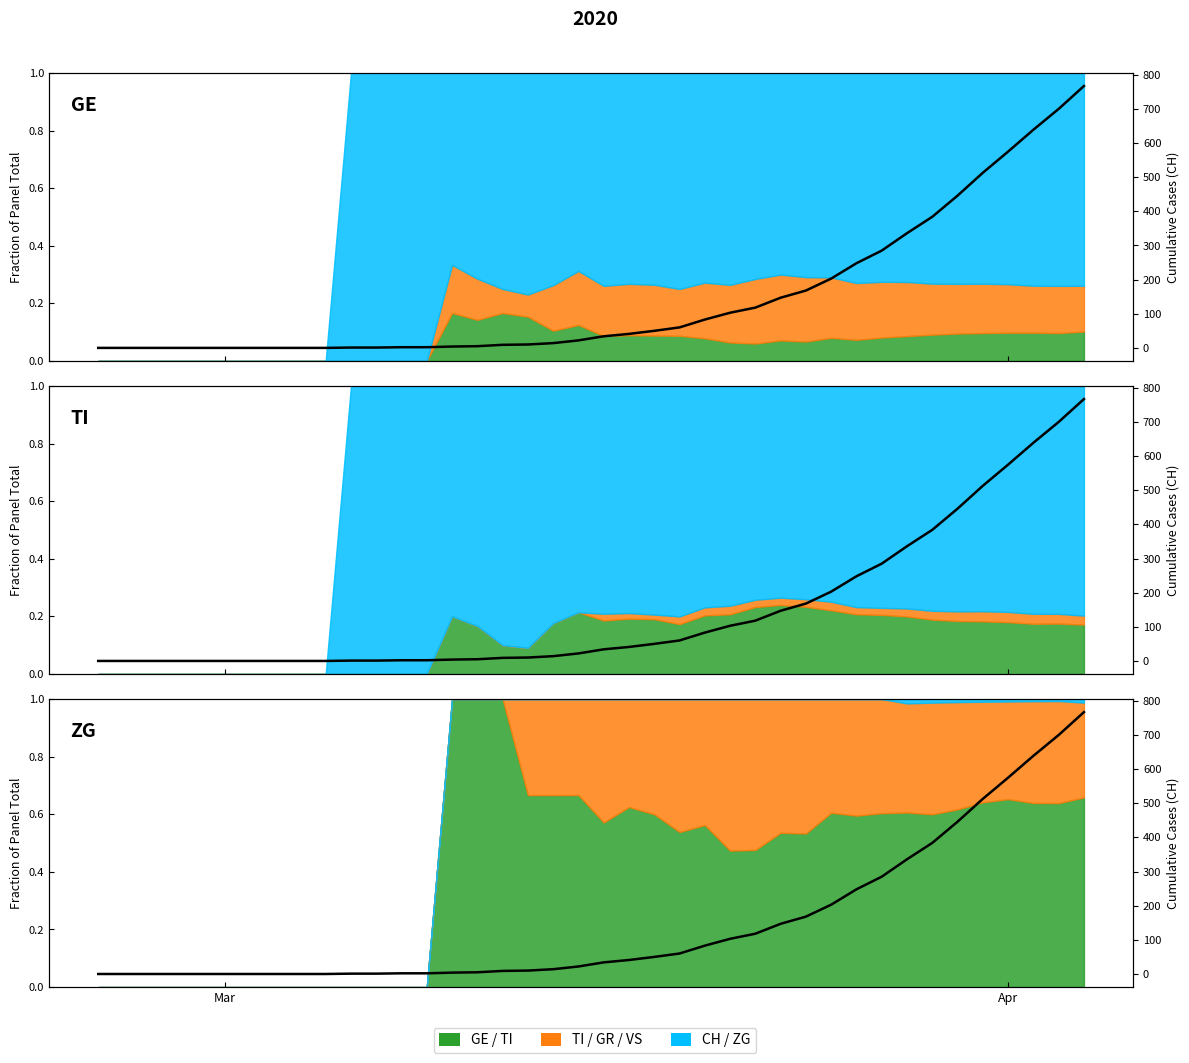

How many lines are shown in the chart?

1